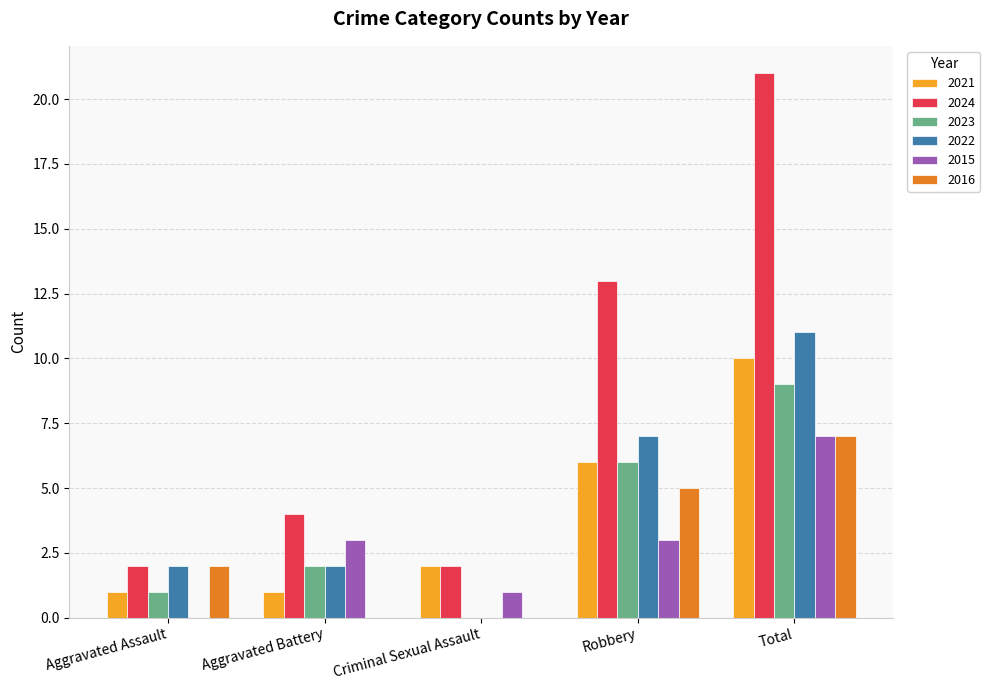

What is the approximate value of 2023 at Total?

9